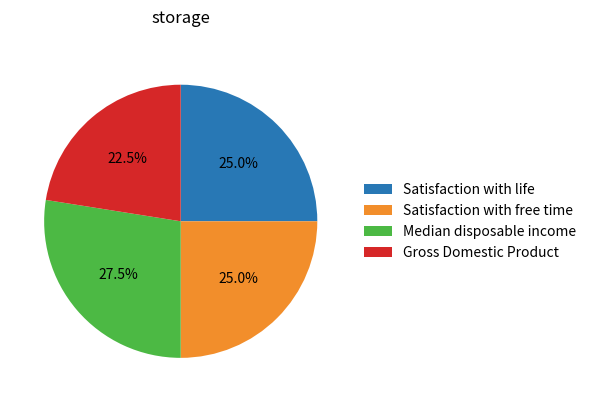

Which category has the biggest portion of the pie?

Median disposable income